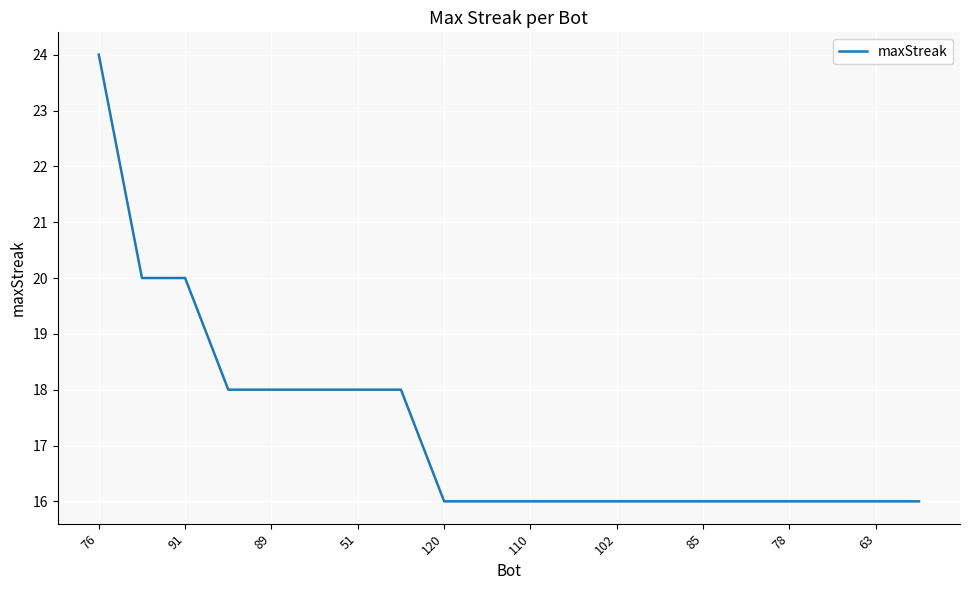

What is the smallest value displayed?

16